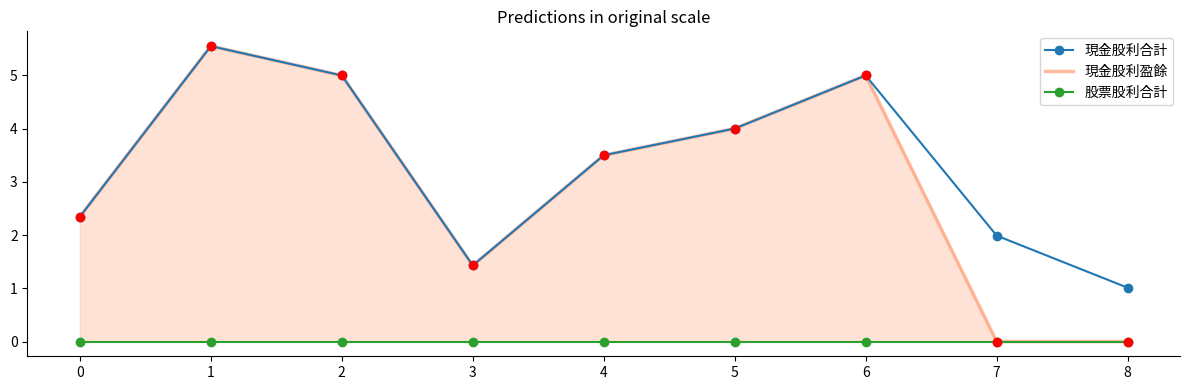

List the labels in order of 股票股利合計 value, smallest first.

0, 1, 2, 3, 4, 5, 6, 7, 8